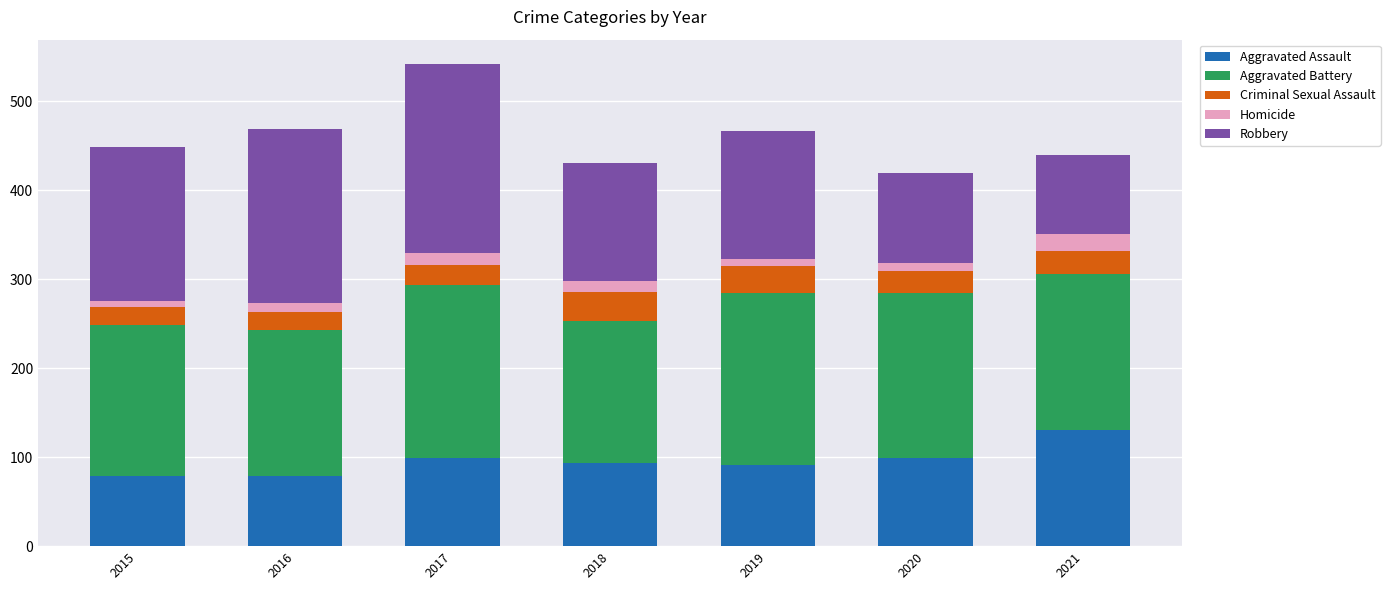

What is the maximum value for Aggravated Assault?

131